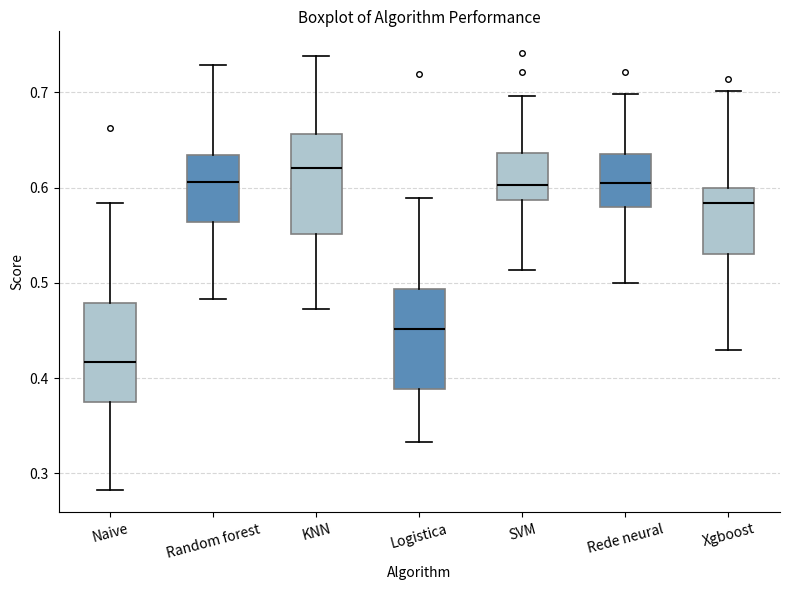

Reading left to right, transcribe this box plot: for each box, give where its median line is, the range the box spans, and where its two whiskers end, as read against the y-axis. The values are not printed on the chart, so give them approximately, as read against the axis.

Naive: median 0.42, box 0.38 to 0.48, whiskers 0.28 to 0.58
Random forest: median 0.61, box 0.56 to 0.63, whiskers 0.48 to 0.73
KNN: median 0.62, box 0.55 to 0.66, whiskers 0.47 to 0.74
Logistica: median 0.45, box 0.39 to 0.49, whiskers 0.33 to 0.59
SVM: median 0.60, box 0.59 to 0.64, whiskers 0.51 to 0.70
Rede neural: median 0.60, box 0.58 to 0.63, whiskers 0.50 to 0.70
Xgboost: median 0.58, box 0.53 to 0.60, whiskers 0.43 to 0.70